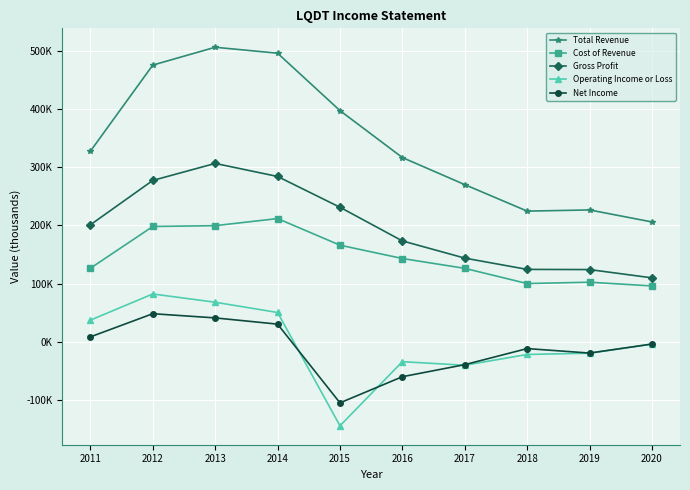

What is the difference between the highest and lowest values at 2011?

318900